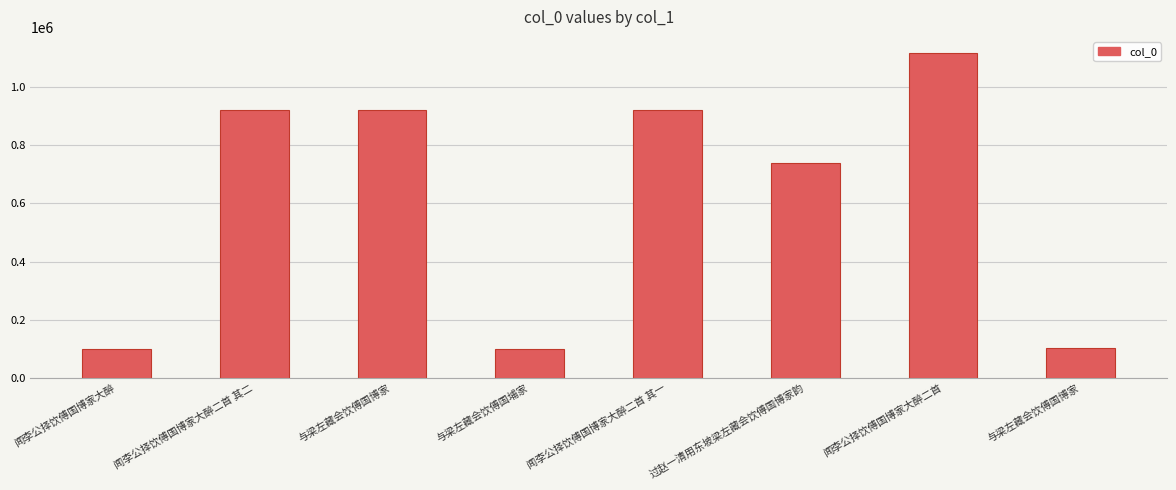

Which category has the highest value across all series?

闻李公择饮傅国博家大醉二首